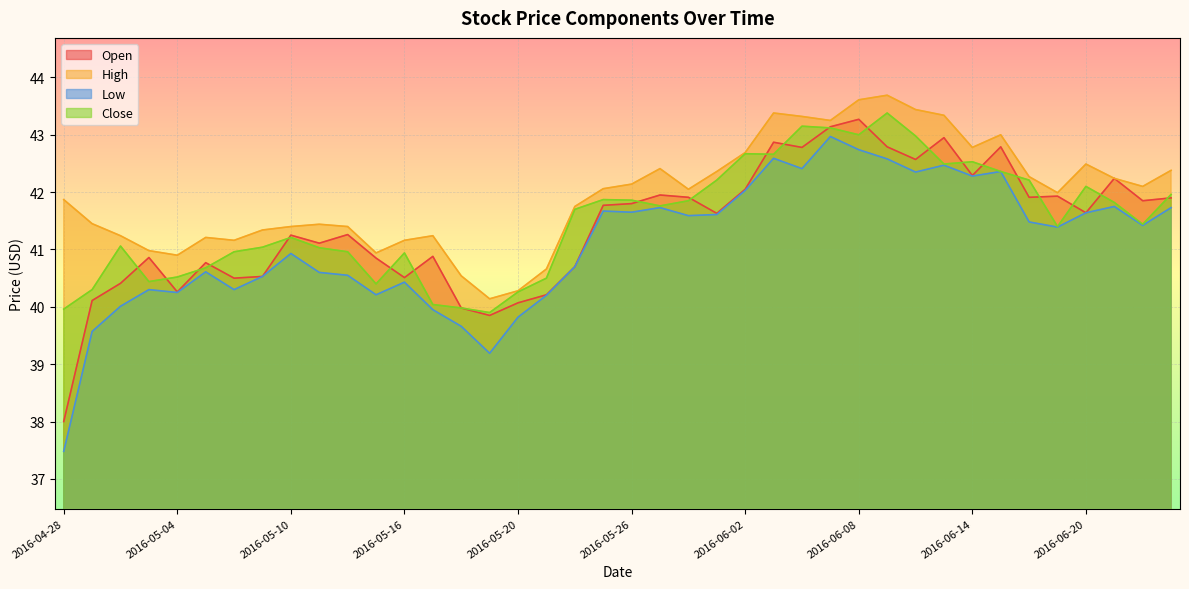

Reading left to right, transcribe all the data shown in this chart.

Open: 2016-04-28=38.0	2016-04-29=40.1	2016-05-02=40.4	2016-05-03=40.9	2016-05-04=40.3	2016-05-05=40.8	2016-05-06=40.5	2016-05-09=40.5	2016-05-10=41.2	2016-05-11=41.1	2016-05-12=41.3	2016-05-13=40.9	2016-05-16=40.5	2016-05-17=40.9	2016-05-18=40.0	2016-05-19=39.9	2016-05-20=40.1	2016-05-23=40.2	2016-05-24=40.7	2016-05-25=41.8	2016-05-26=41.8	2016-05-27=42.0	2016-05-31=41.9	2016-06-01=41.6	2016-06-02=42.0	2016-06-03=42.9	2016-06-06=42.8	2016-06-07=43.1	2016-06-08=43.3	2016-06-09=42.8	2016-06-10=42.6	2016-06-13=43.0	2016-06-14=42.3	2016-06-15=42.8	2016-06-16=41.9	2016-06-17=41.9	2016-06-20=41.6	2016-06-21=42.2	2016-06-22=41.9	2016-06-23=41.9
High: 2016-04-28=41.9	2016-04-29=41.5	2016-05-02=41.2	2016-05-03=41.0	2016-05-04=40.9	2016-05-05=41.2	2016-05-06=41.2	2016-05-09=41.3	2016-05-10=41.4	2016-05-11=41.4	2016-05-12=41.4	2016-05-13=40.9	2016-05-16=41.2	2016-05-17=41.2	2016-05-18=40.5	2016-05-19=40.1	2016-05-20=40.3	2016-05-23=40.7	2016-05-24=41.8	2016-05-25=42.1	2016-05-26=42.1	2016-05-27=42.4	2016-05-31=42.0	2016-06-01=42.4	2016-06-02=42.7	2016-06-03=43.4	2016-06-06=43.3	2016-06-07=43.2	2016-06-08=43.6	2016-06-09=43.7	2016-06-10=43.4	2016-06-13=43.3	2016-06-14=42.8	2016-06-15=43.0	2016-06-16=42.3	2016-06-17=42.0	2016-06-20=42.5	2016-06-21=42.2	2016-06-22=42.1	2016-06-23=42.4
Low: 2016-04-28=37.5	2016-04-29=39.6	2016-05-02=40.0	2016-05-03=40.3	2016-05-04=40.2	2016-05-05=40.6	2016-05-06=40.3	2016-05-09=40.5	2016-05-10=40.9	2016-05-11=40.6	2016-05-12=40.5	2016-05-13=40.2	2016-05-16=40.4	2016-05-17=40.0	2016-05-18=39.7	2016-05-19=39.2	2016-05-20=39.8	2016-05-23=40.2	2016-05-24=40.7	2016-05-25=41.7	2016-05-26=41.6	2016-05-27=41.7	2016-05-31=41.6	2016-06-01=41.6	2016-06-02=42.0	2016-06-03=42.6	2016-06-06=42.4	2016-06-07=43.0	2016-06-08=42.7	2016-06-09=42.6	2016-06-10=42.4	2016-06-13=42.5	2016-06-14=42.3	2016-06-15=42.4	2016-06-16=41.5	2016-06-17=41.4	2016-06-20=41.6	2016-06-21=41.8	2016-06-22=41.4	2016-06-23=41.7
Close: 2016-04-28=40.0	2016-04-29=40.3	2016-05-02=41.1	2016-05-03=40.4	2016-05-04=40.5	2016-05-05=40.7	2016-05-06=41.0	2016-05-09=41.0	2016-05-10=41.2	2016-05-11=41.0	2016-05-12=41.0	2016-05-13=40.4	2016-05-16=40.9	2016-05-17=40.0	2016-05-18=40.0	2016-05-19=39.9	2016-05-20=40.3	2016-05-23=40.5	2016-05-24=41.7	2016-05-25=41.9	2016-05-26=41.9	2016-05-27=41.8	2016-05-31=41.9	2016-06-01=42.2	2016-06-02=42.7	2016-06-03=42.7	2016-06-06=43.1	2016-06-07=43.1	2016-06-08=43.0	2016-06-09=43.4	2016-06-10=43.0	2016-06-13=42.5	2016-06-14=42.5	2016-06-15=42.4	2016-06-16=42.2	2016-06-17=41.4	2016-06-20=42.1	2016-06-21=41.8	2016-06-22=41.4	2016-06-23=42.0